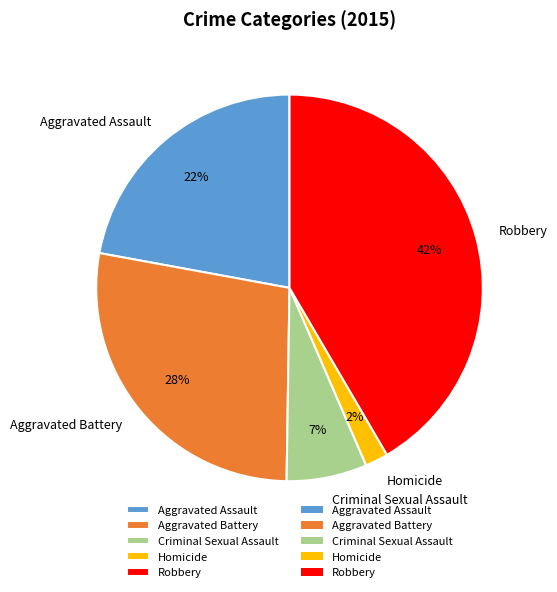

Is there any slice that represents more than half of the pie?

No